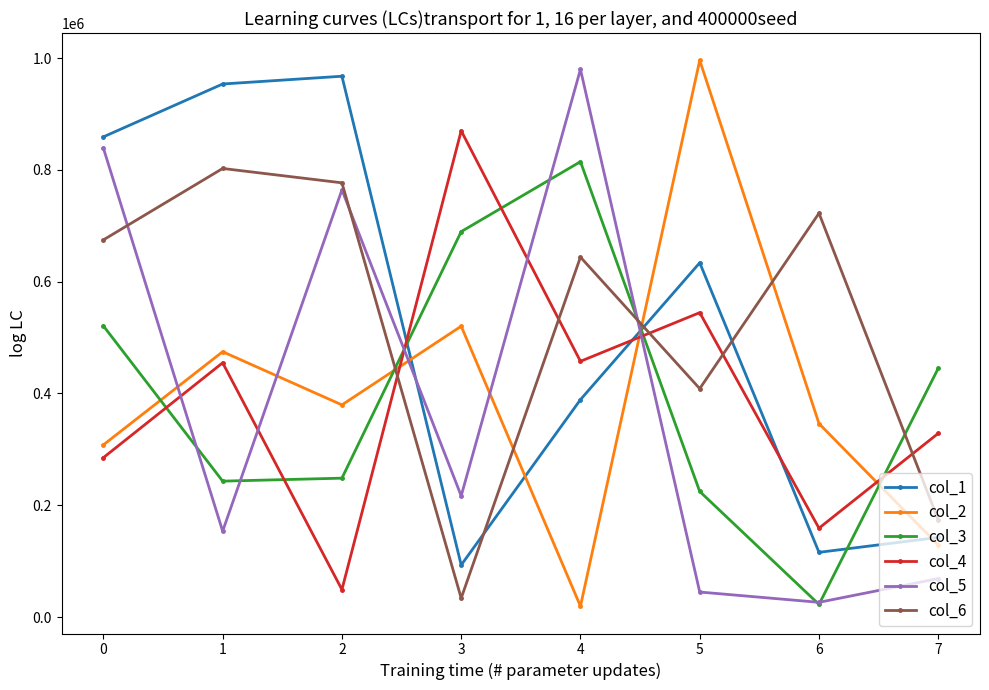

What is the total value across all series at 6?

1392237